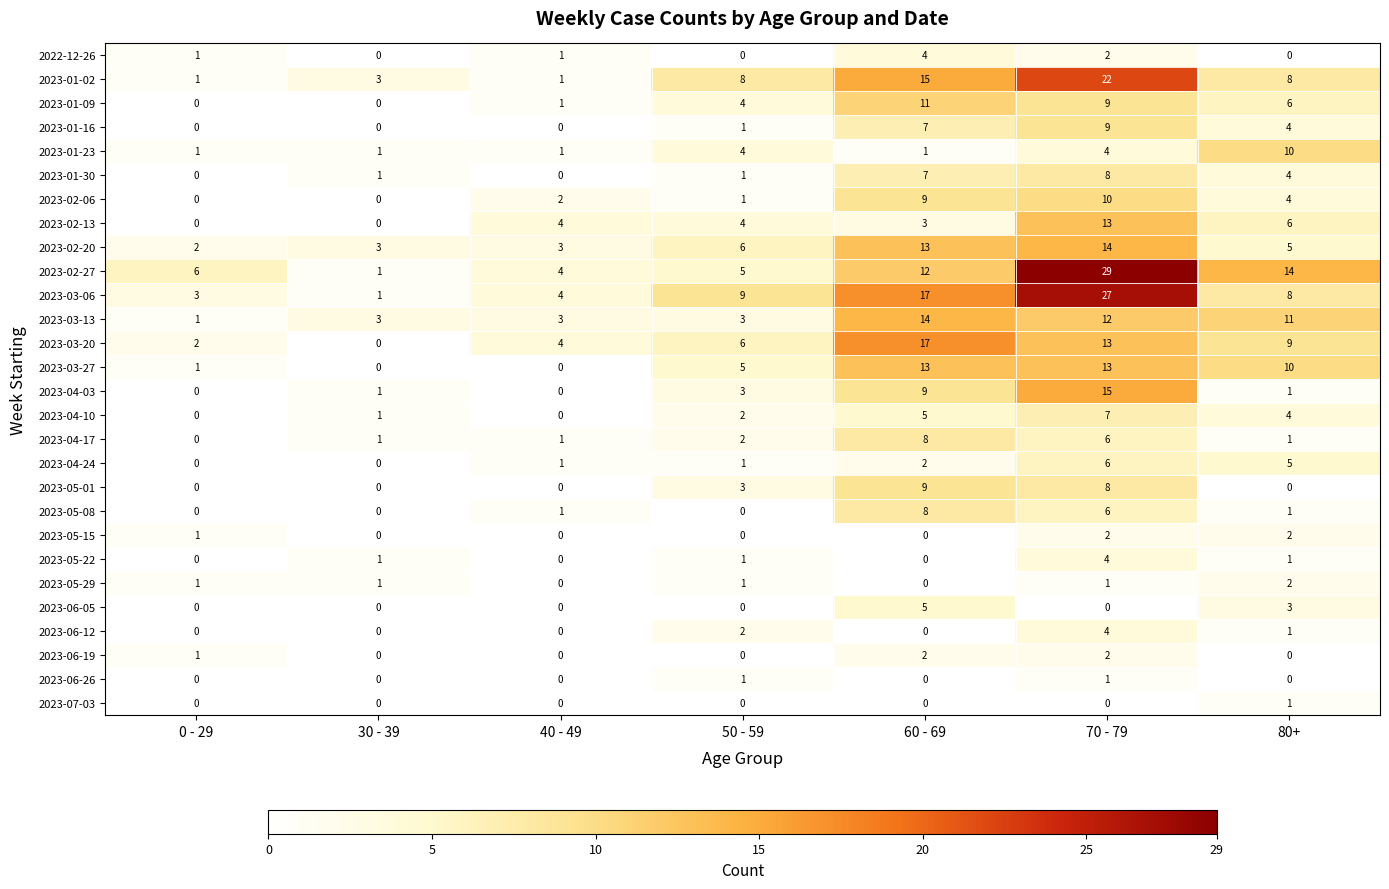

Which series has the largest total across all categories?

2023-02-27